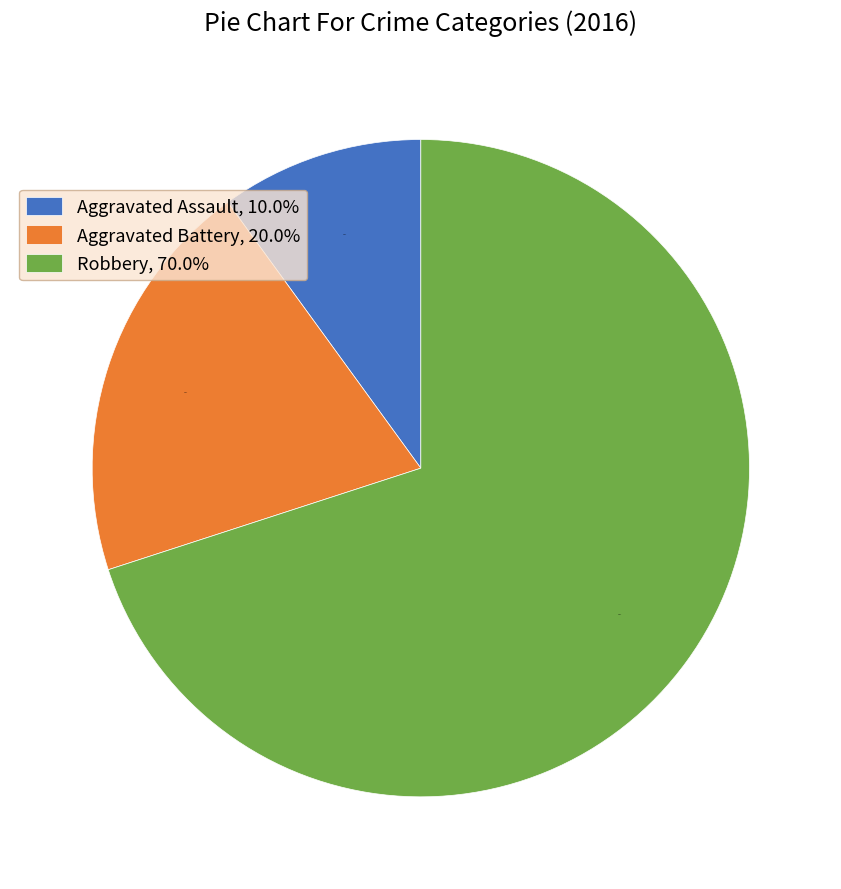

Which category has the smallest portion of the pie?

Aggravated Assault